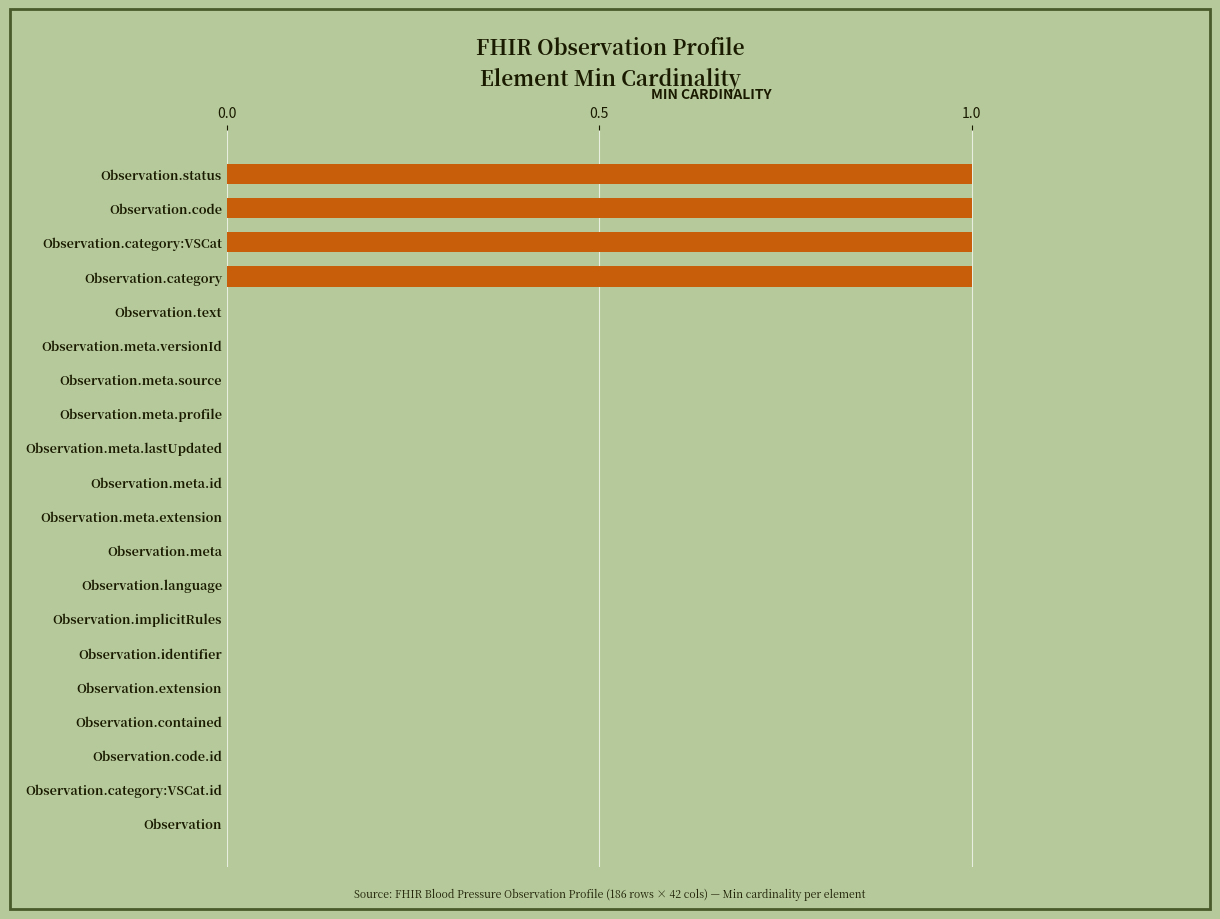

True or false: the data shows 0 at Observation.category:VSCat.id.

True